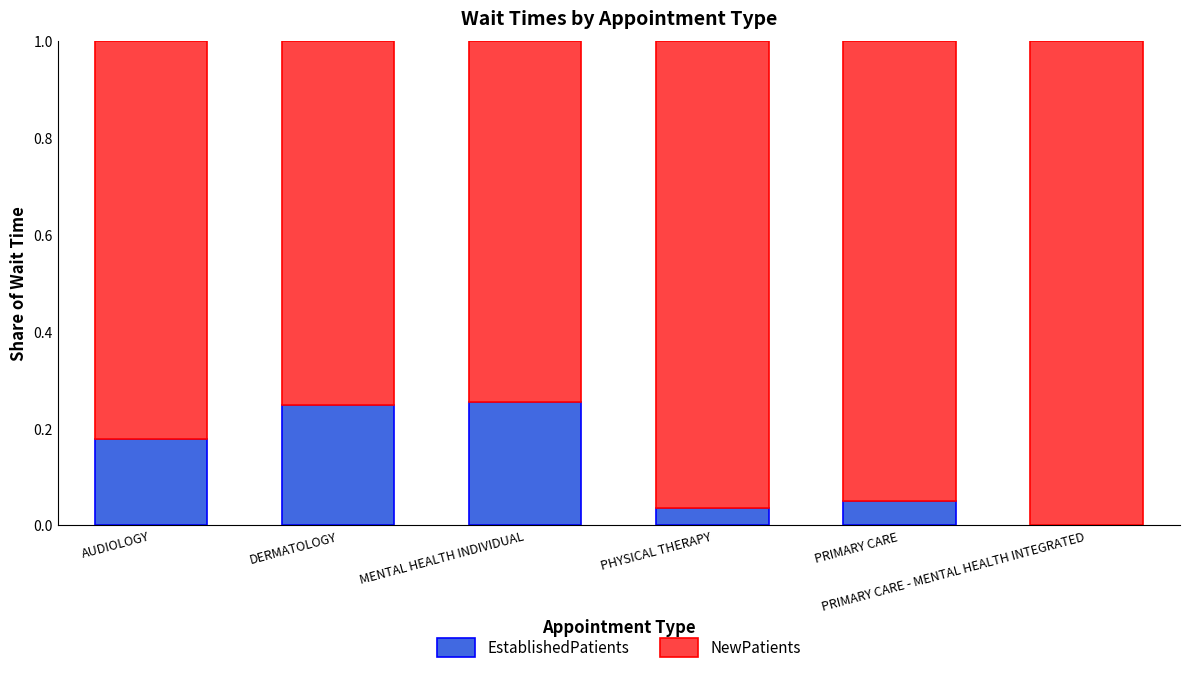

At PRIMARY CARE - MENTAL HEALTH INTEGRATED, list the series in order from largest to smallest.

NewPatients, EstablishedPatients